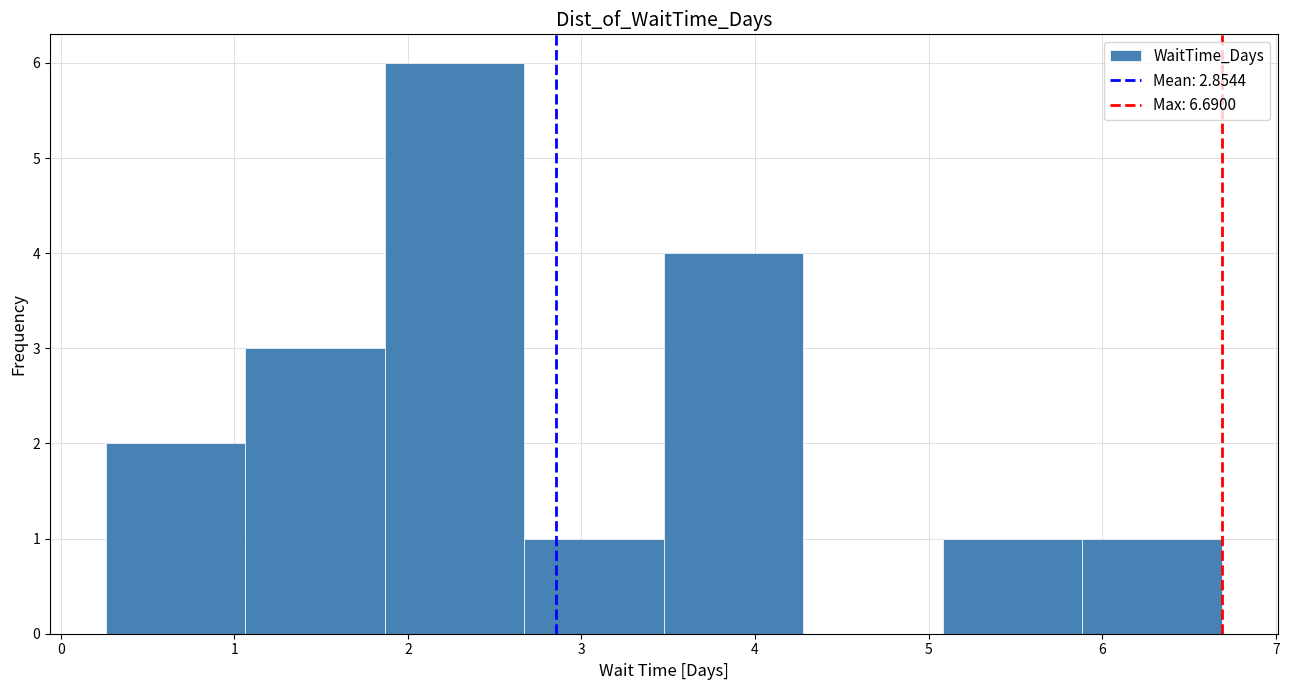

Which range on the x-axis has the tallest bar?

1.9 to 2.7